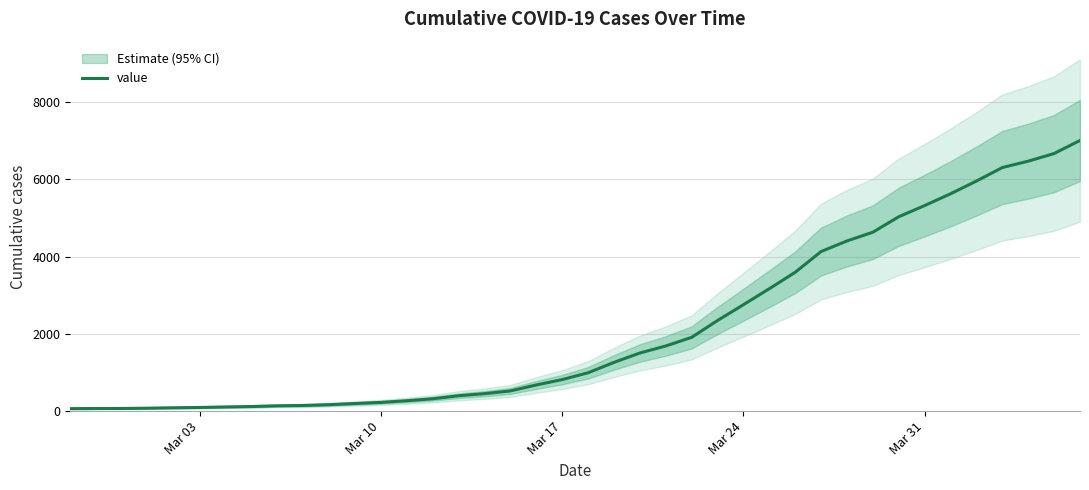

What is the greatest value displayed?

7004